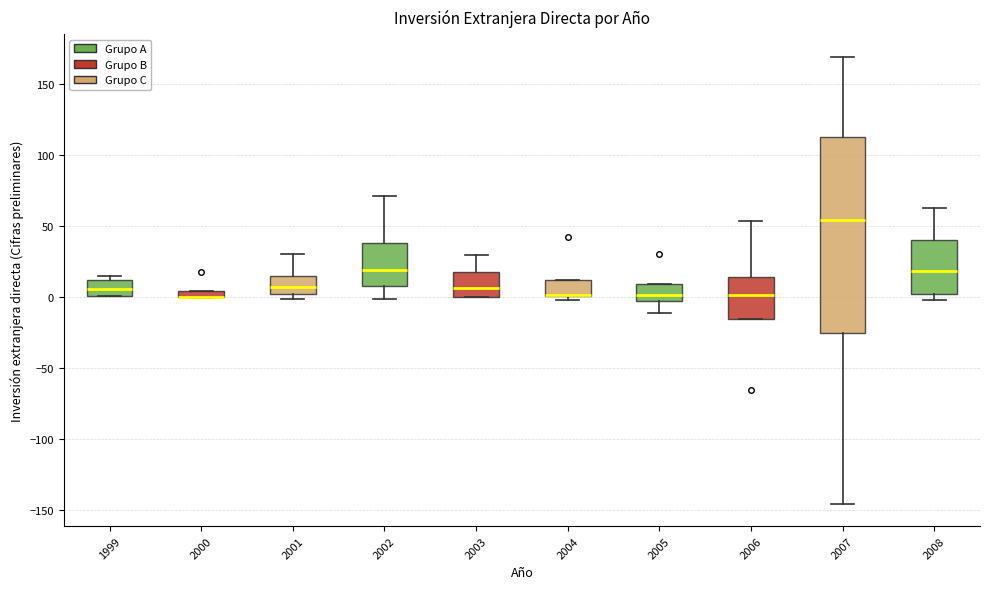

Which box is the tallest, from its lower edge to its upper edge?

2007